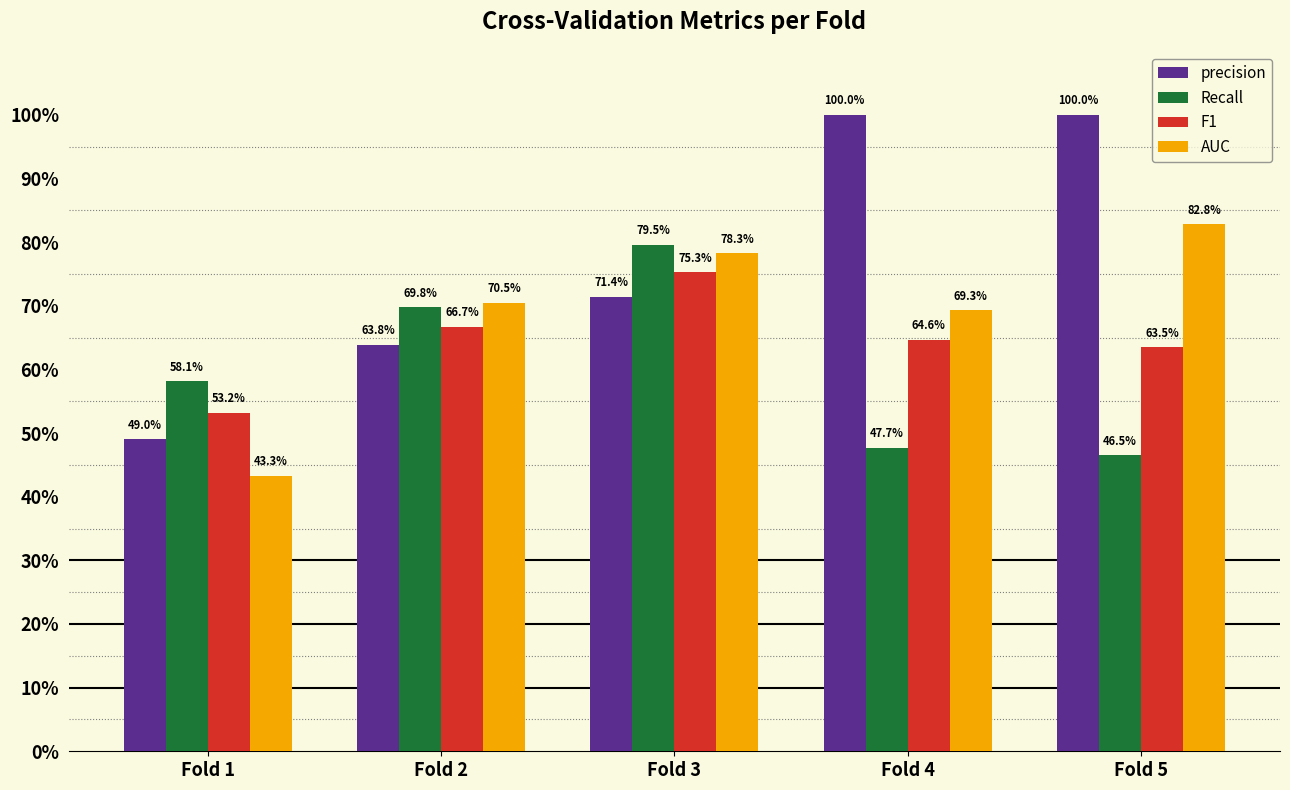

Does the chart contain any negative values?

No